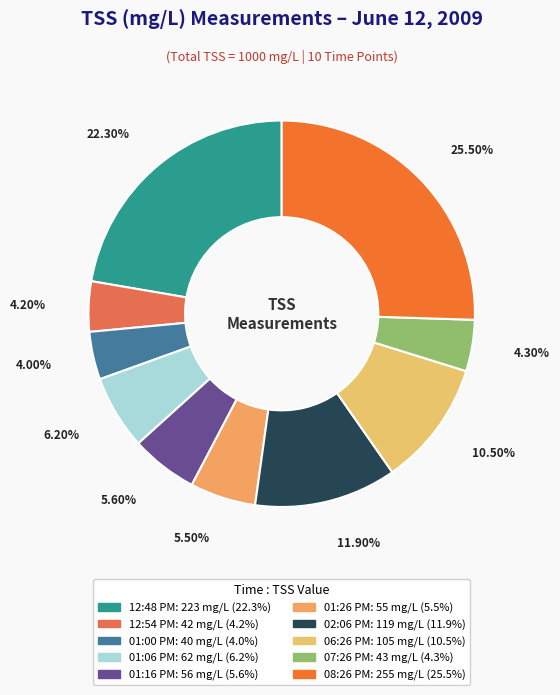

What is the total percentage of 07:26 PM and 01:06 PM?

10.5%